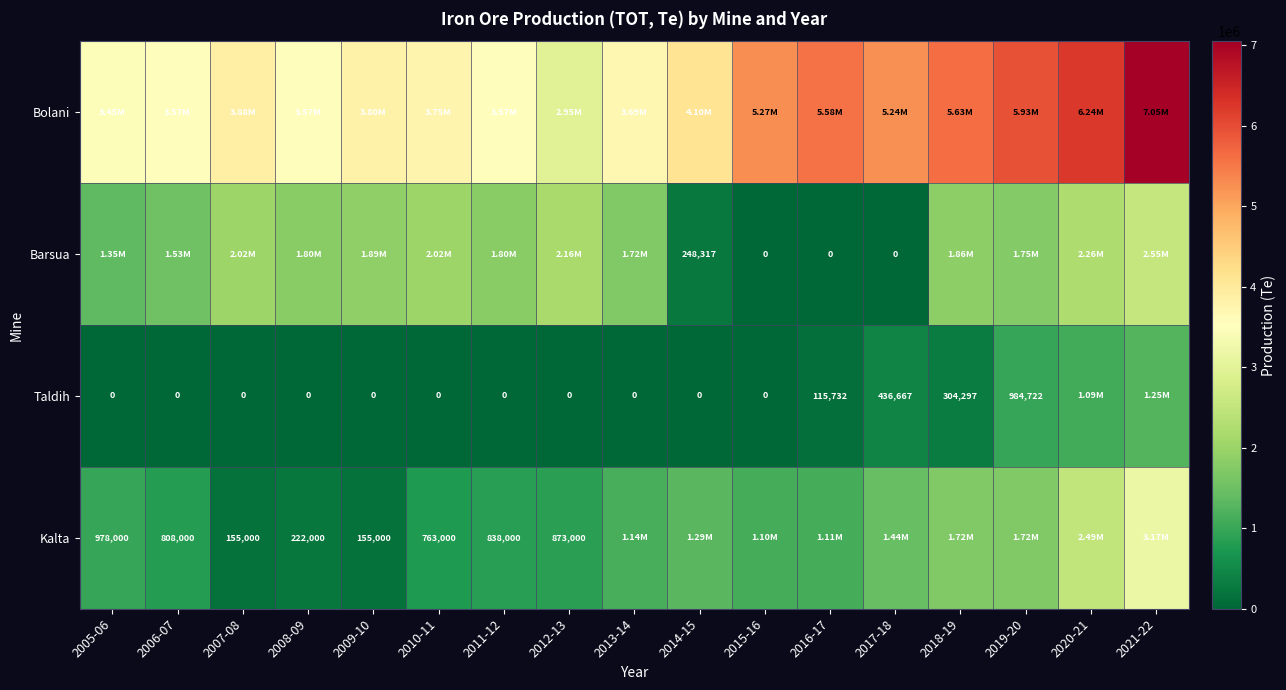

What is the difference between the Kalta values at 2009-10 and 2008-09?

67000